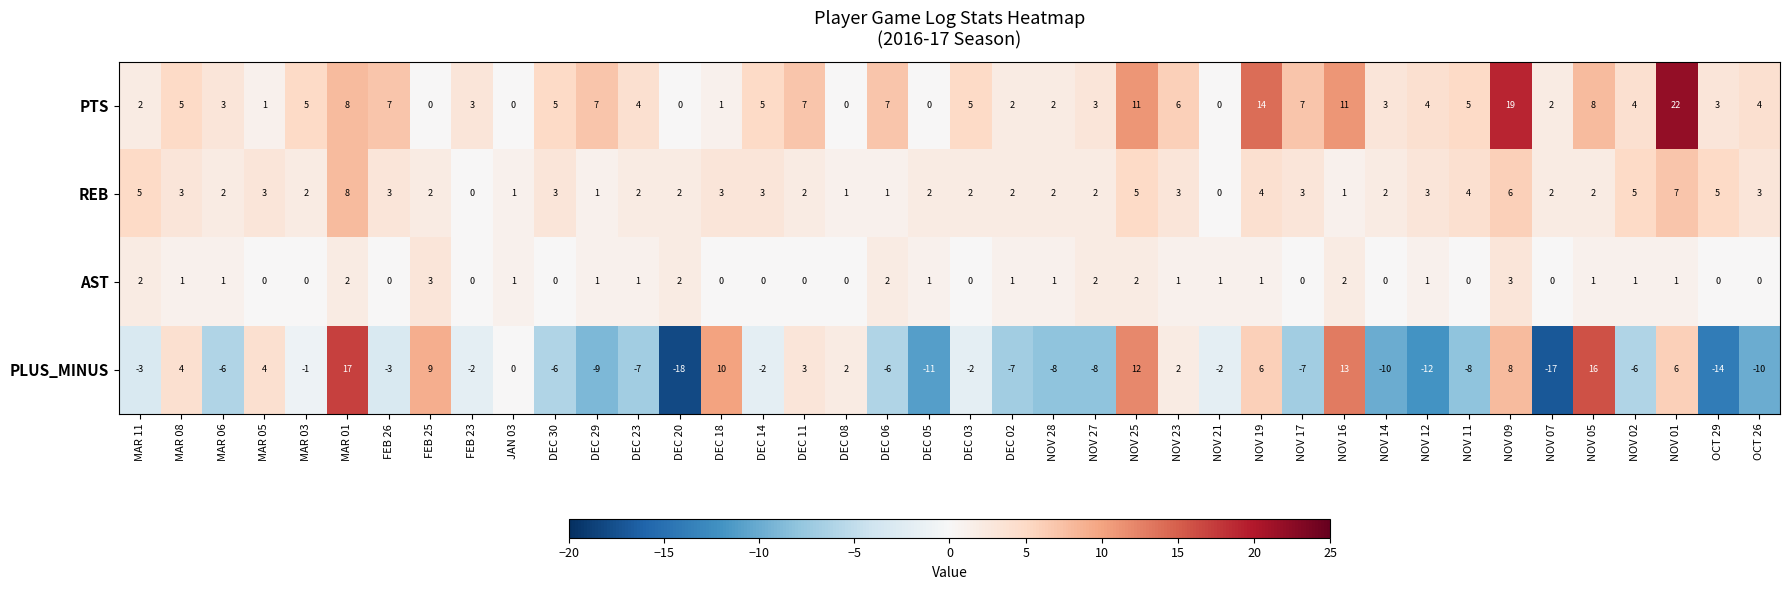

Which label corresponds to the largest value in the chart?

NOV 01